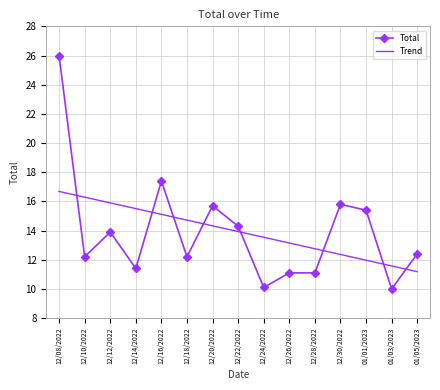

How many values in the Total series exceed 12?

10